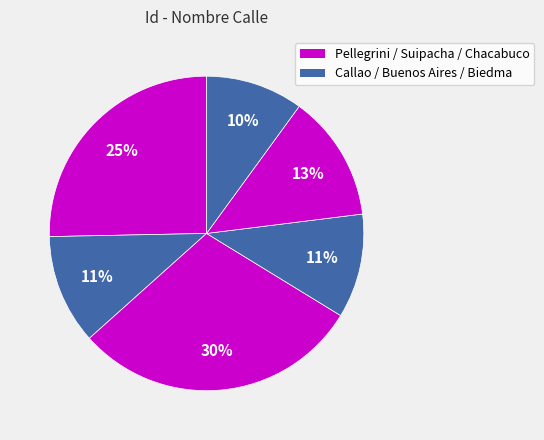

How many segments does this pie chart have?

6